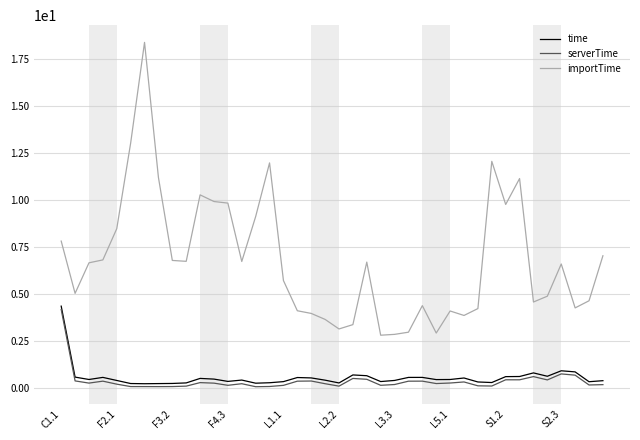

True or false: importTime and serverTime cross at least once.

False